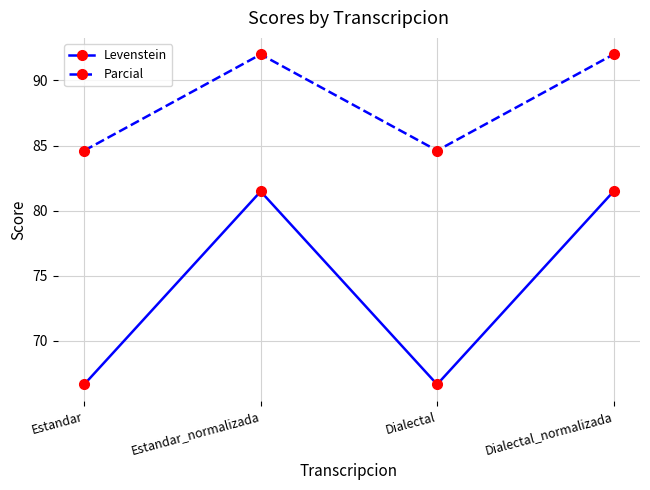

What is the minimum value shown in the chart?

66.7